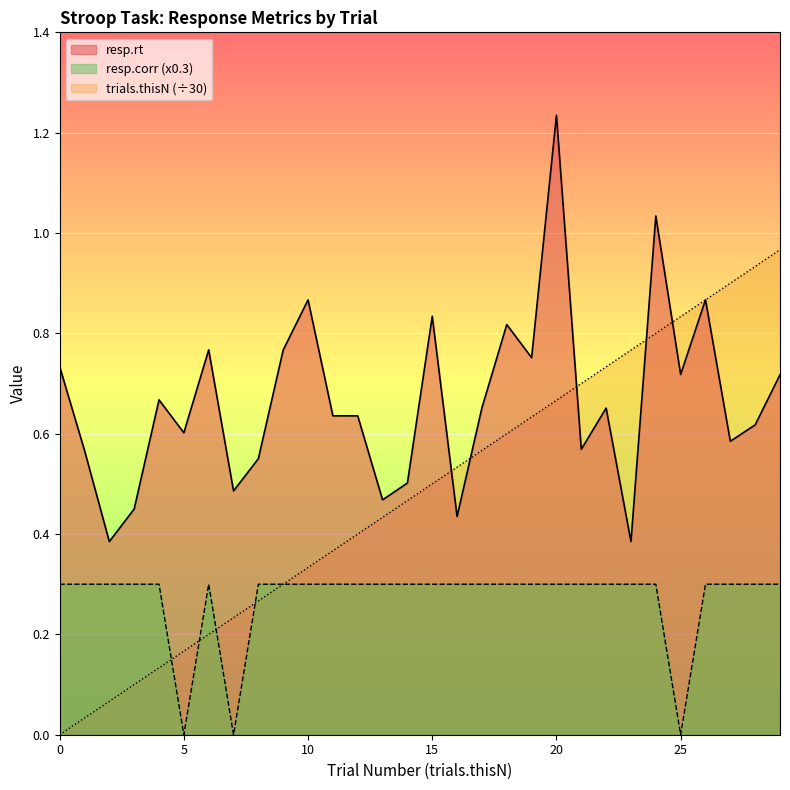

What is the difference between the highest and lowest values at 15?

0.5